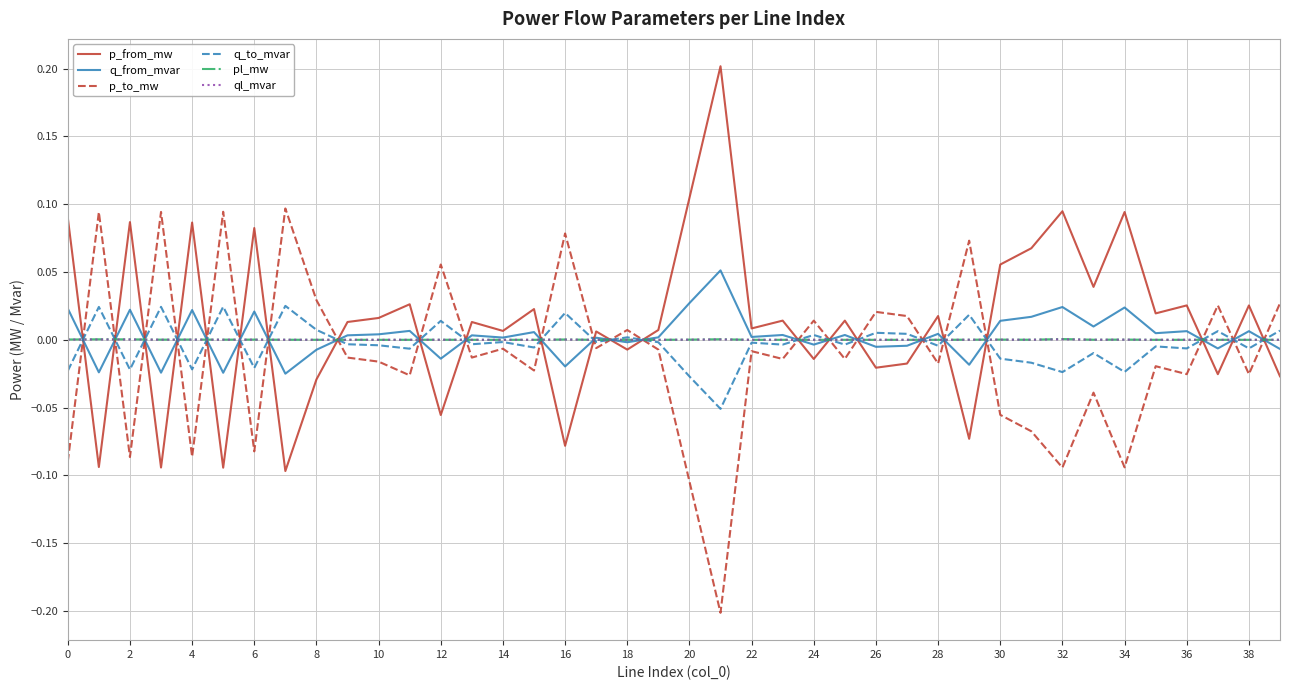

What is the minimum value shown in the chart?

-0.2